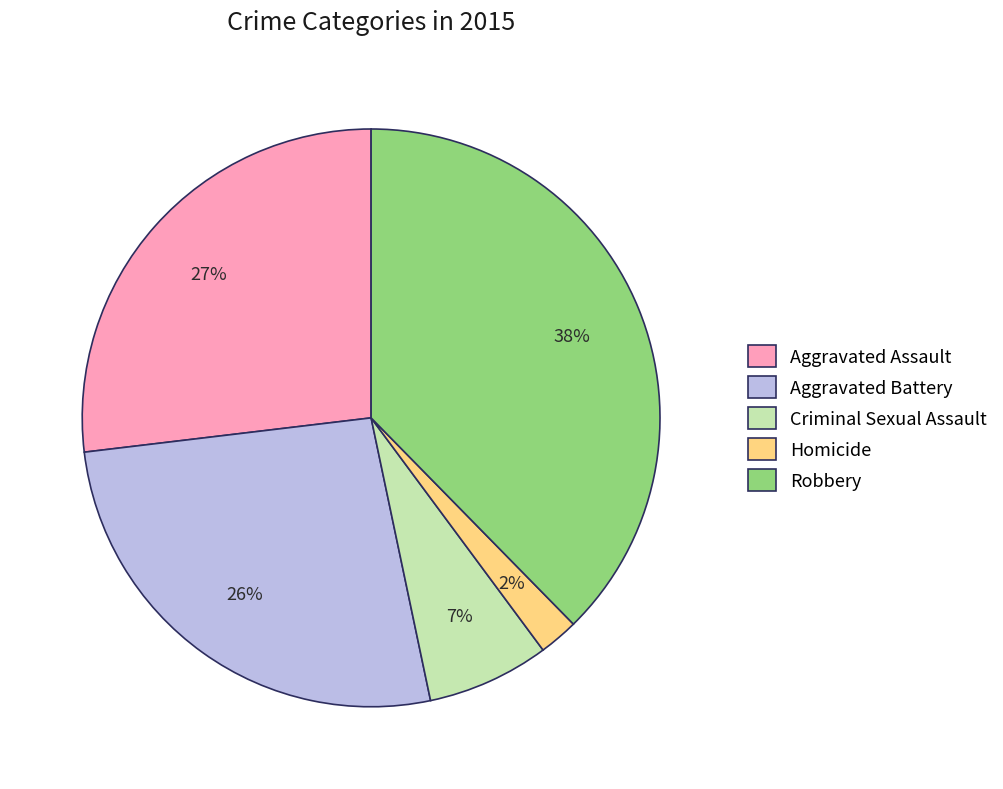

To the nearest percent, what percentage of the pie is Homicide?

2%